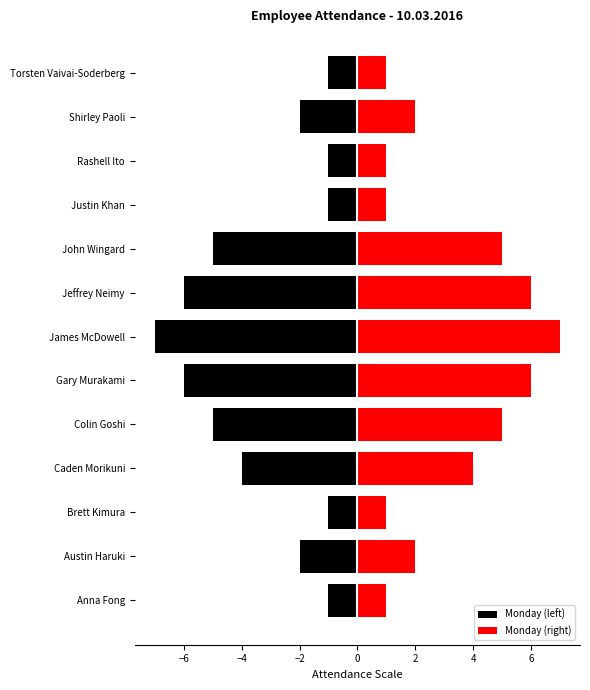

What is the difference between the Monday (right) values at Brett Kimura and James McDowell?

6